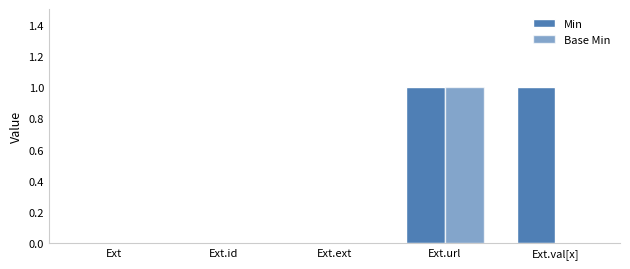

What is the difference between the highest and lowest values at Ext.val[x]?

1